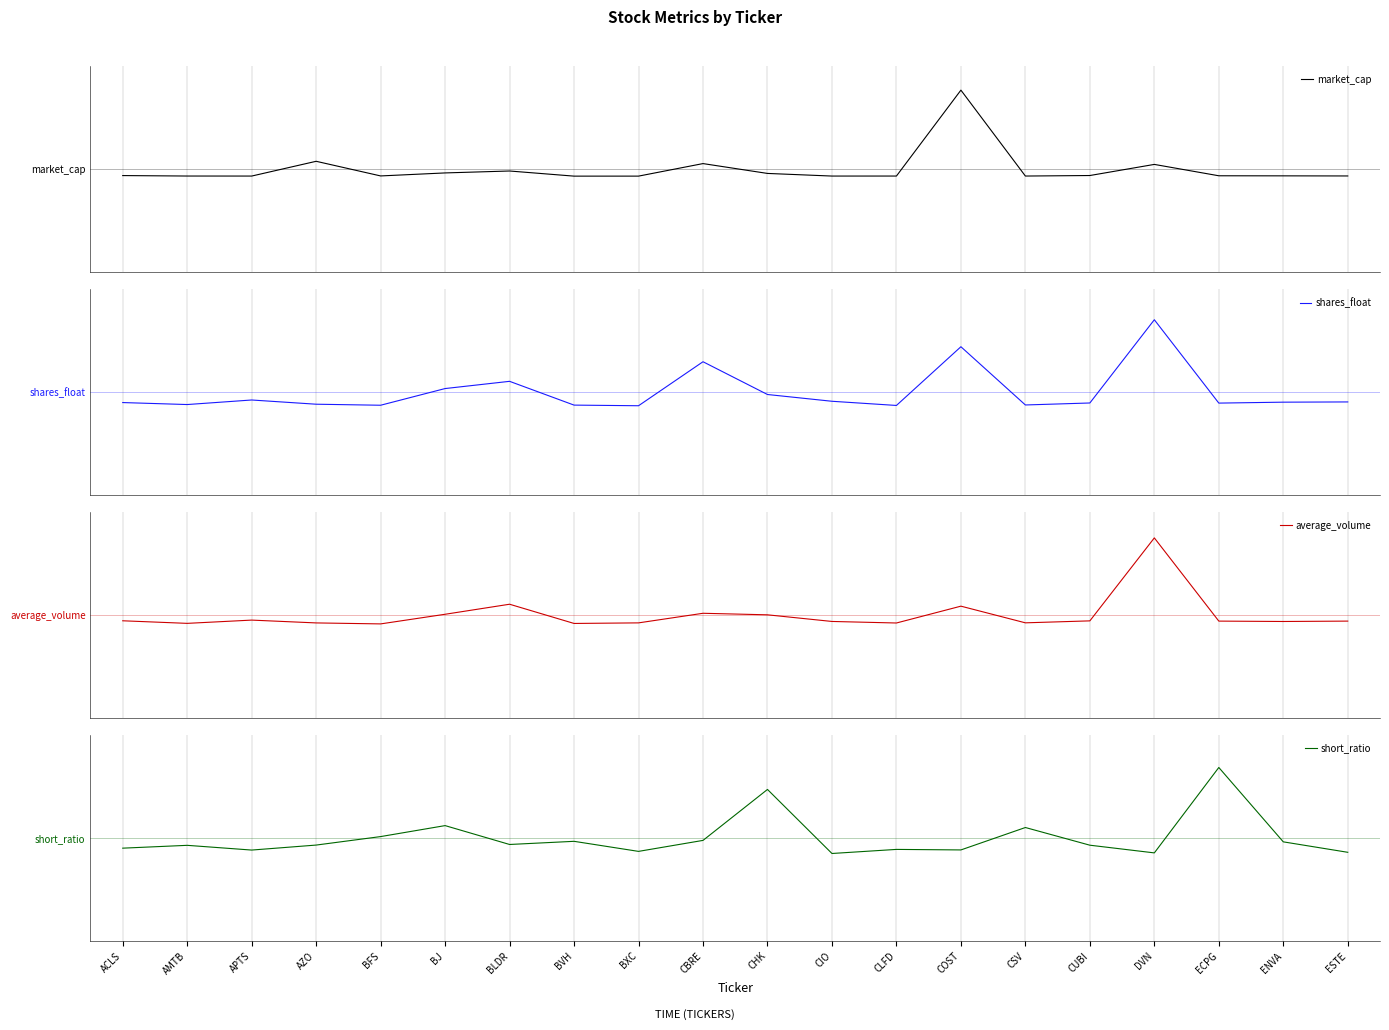

Reading left to right, what are all the values shown in this chart?

market_cap: -0.1	-0.1	-0.1	0.1	-0.1	-0.0	-0.0	-0.1	-0.1	0.1	-0.0	-0.1	-0.1	0.9	-0.1	-0.1	0.1	-0.1	-0.1	-0.1
shares_float: -0.1	-0.1	-0.1	-0.1	-0.2	0.0	0.1	-0.2	-0.2	0.4	-0.0	-0.1	-0.2	0.5	-0.1	-0.1	0.8	-0.1	-0.1	-0.1
average_volume: -0.1	-0.1	-0.1	-0.1	-0.1	0.0	0.1	-0.1	-0.1	0.0	0.0	-0.1	-0.1	0.1	-0.1	-0.1	0.9	-0.1	-0.1	-0.1
short_ratio: -0.1	-0.1	-0.1	-0.1	0.0	0.1	-0.1	-0.0	-0.2	-0.0	0.6	-0.2	-0.1	-0.1	0.1	-0.1	-0.2	0.8	-0.0	-0.2